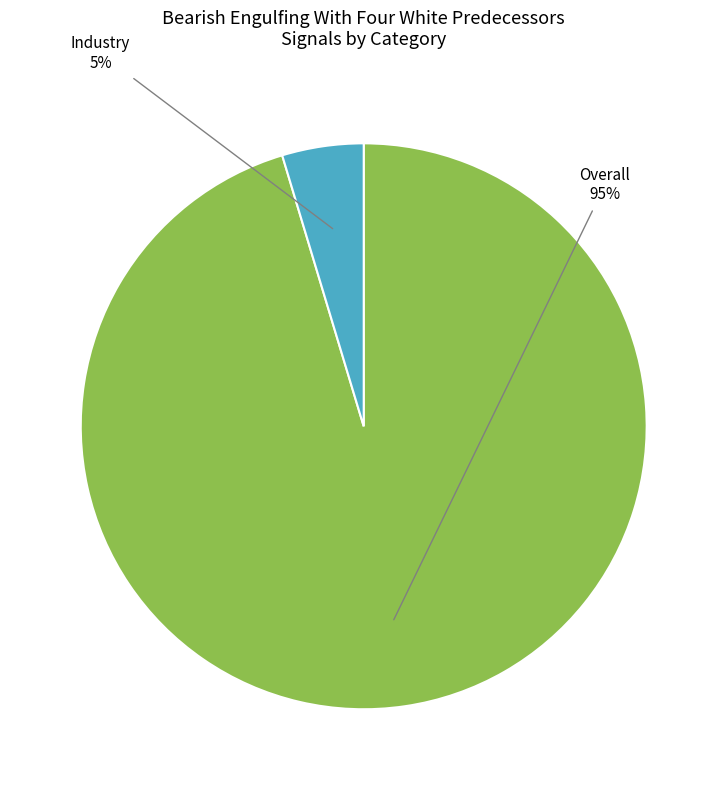

Rank the categories by value from lowest to highest.

Industry, Overall